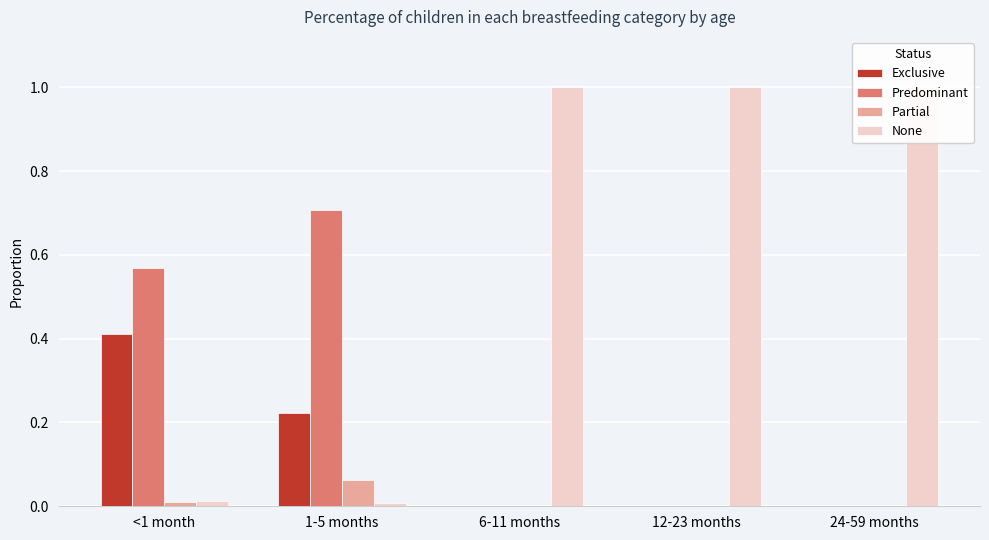

At which label is Exclusive closest to 0?

6-11 months